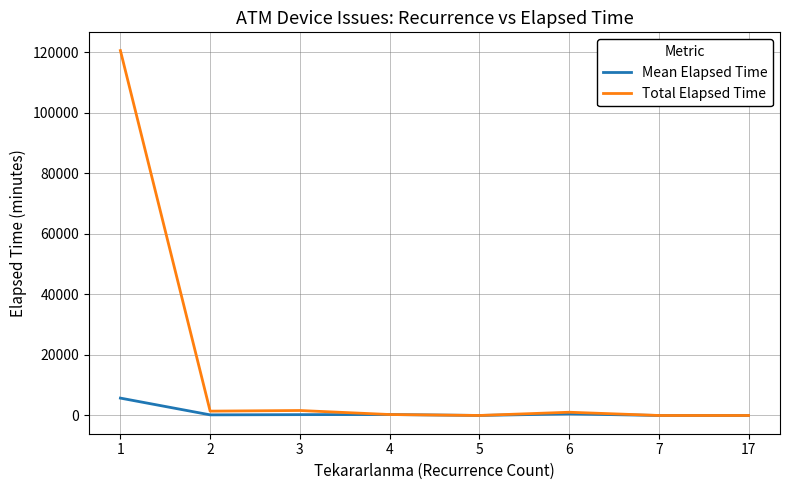

What are all the series names shown in the legend?

Mean Elapsed Time, Total Elapsed Time